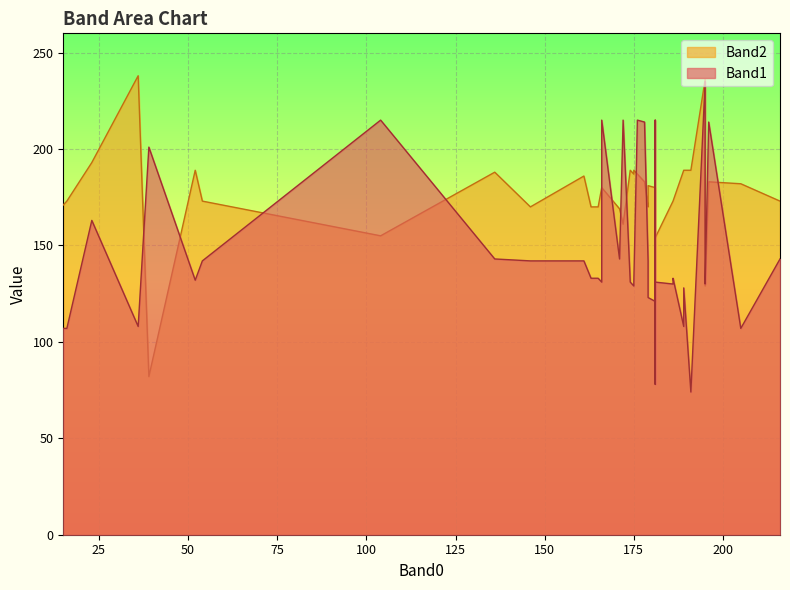

List the series in order of their overall mean, lowest first.

Band1, Band2